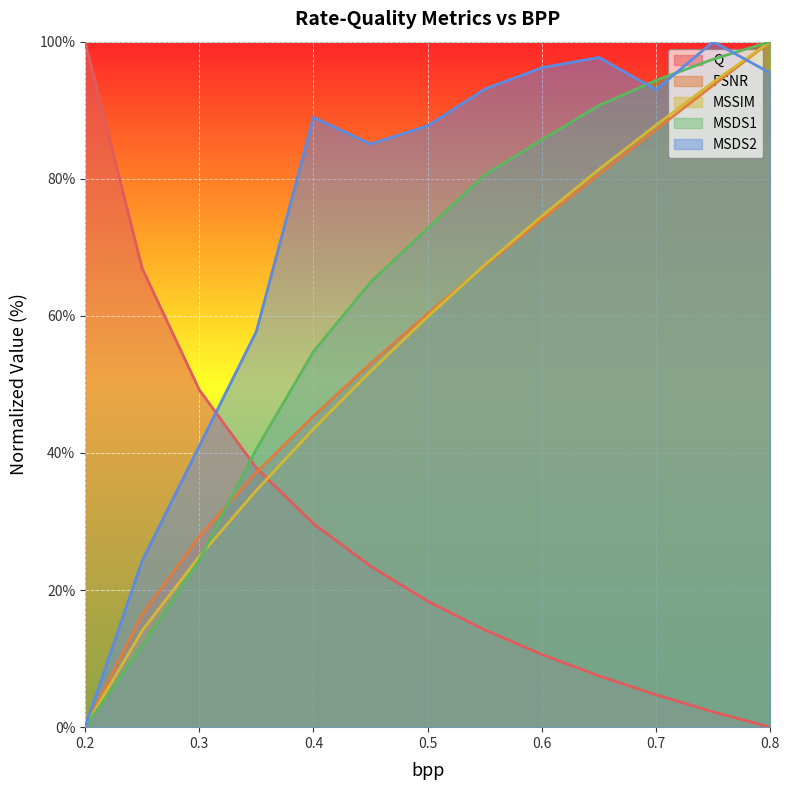

Reading right to left, extract all data points from this chart.

Q: 0.8=0.0	0.75=2.2	0.7=4.7	0.65=7.5	0.6=10.6	0.55=14.2	0.5=18.4	0.45=23.5	0.4=29.7	0.35=37.8	0.3=49.2	0.25=66.9	0.2=100.0
PSNR: 0.8=100.0	0.75=93.6	0.7=87.2	0.65=80.7	0.6=74.1	0.55=67.3	0.5=60.3	0.45=53.0	0.4=45.4	0.35=37.1	0.3=27.8	0.25=16.4	0.2=0.0
MSSIM: 0.8=100.0	0.75=94.1	0.7=87.8	0.65=81.4	0.6=74.6	0.55=67.4	0.5=59.9	0.45=51.9	0.4=43.5	0.35=34.5	0.3=24.9	0.25=14.1	0.2=0.0
MSDS1: 0.8=100.0	0.75=97.4	0.7=94.4	0.65=90.7	0.6=85.7	0.55=80.6	0.5=72.8	0.45=64.9	0.4=54.8	0.35=40.6	0.3=24.4	0.25=11.8	0.2=0.0
MSDS2: 0.8=95.4	0.75=100.0	0.7=93.0	0.65=97.7	0.6=96.2	0.55=93.1	0.5=87.7	0.45=85.1	0.4=89.0	0.35=57.7	0.3=41.0	0.25=24.3	0.2=0.0